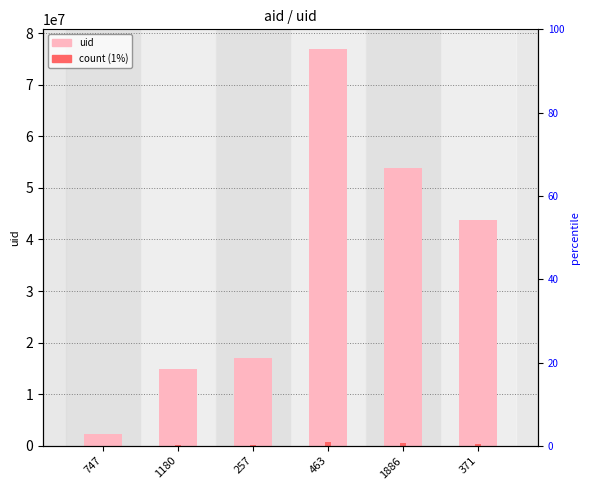

True or false: the data shows 25326190 at 1180.

False